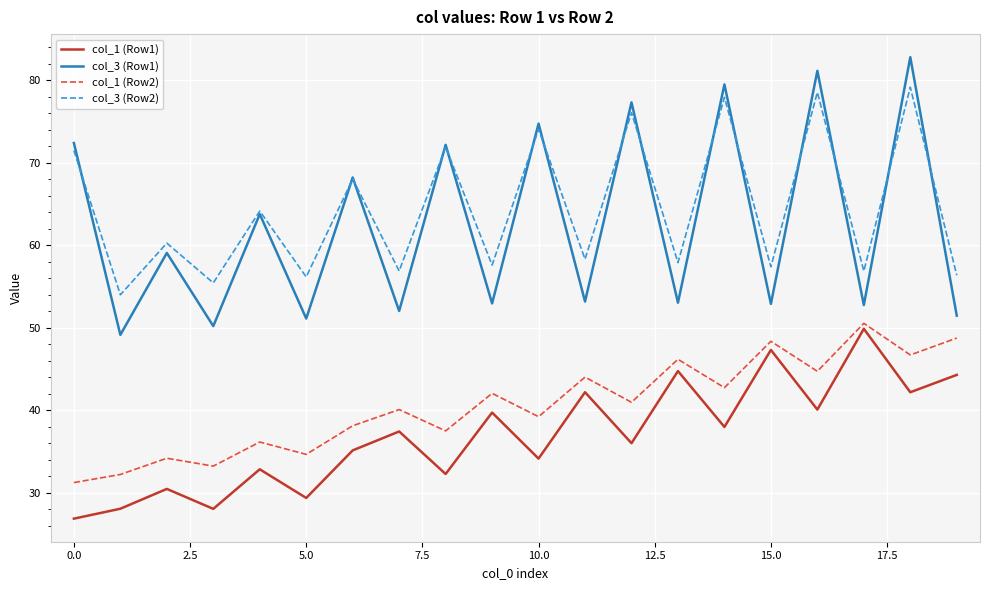

After their last crossing, which series has the higher values: col_3 (Row1) or col_3 (Row2)?

col_3 (Row2)